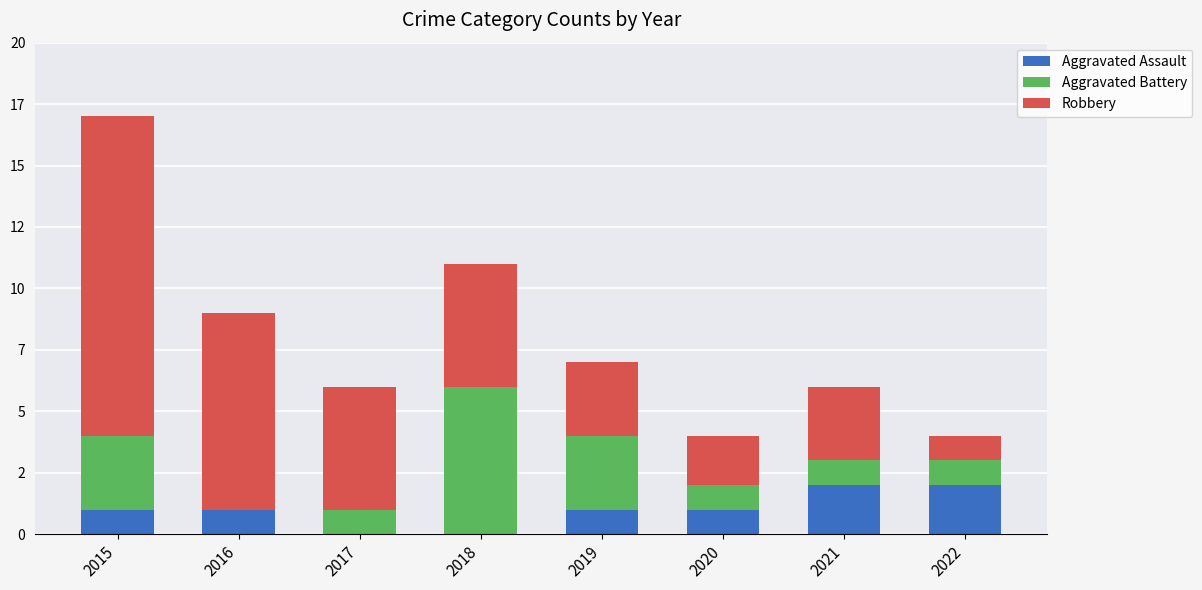

What is the value of the Aggravated Assault bar at the 6th from the left?

1